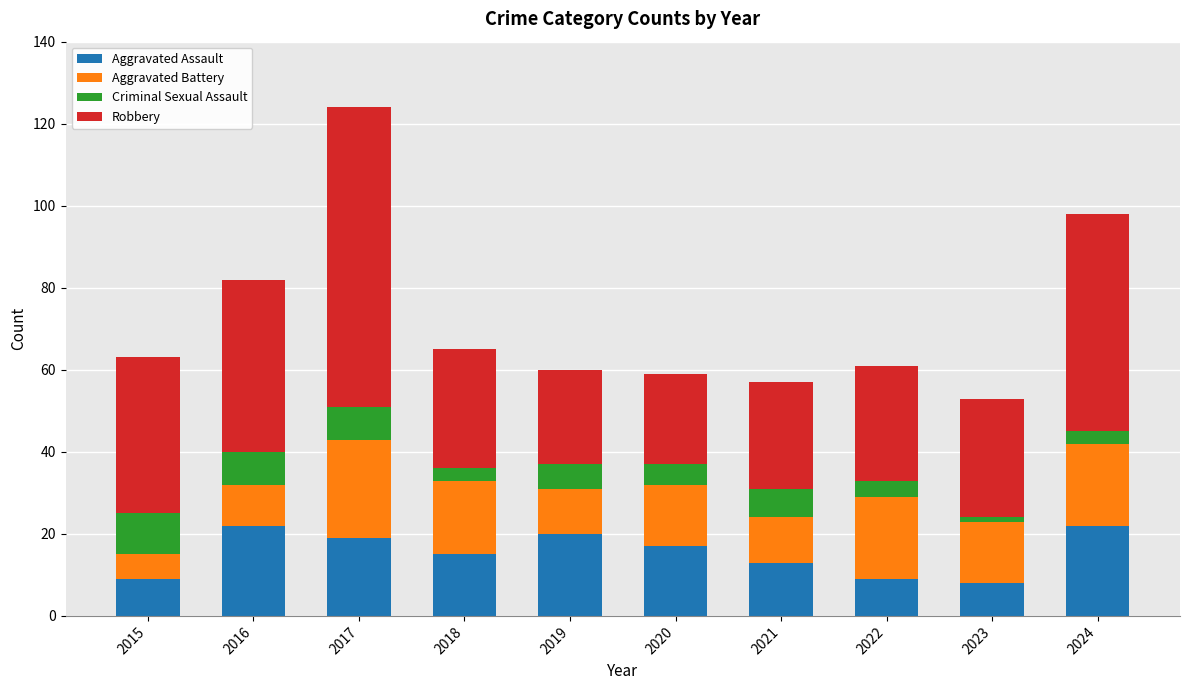

What is the difference between the Aggravated Assault values at 2022 and 2017?

10